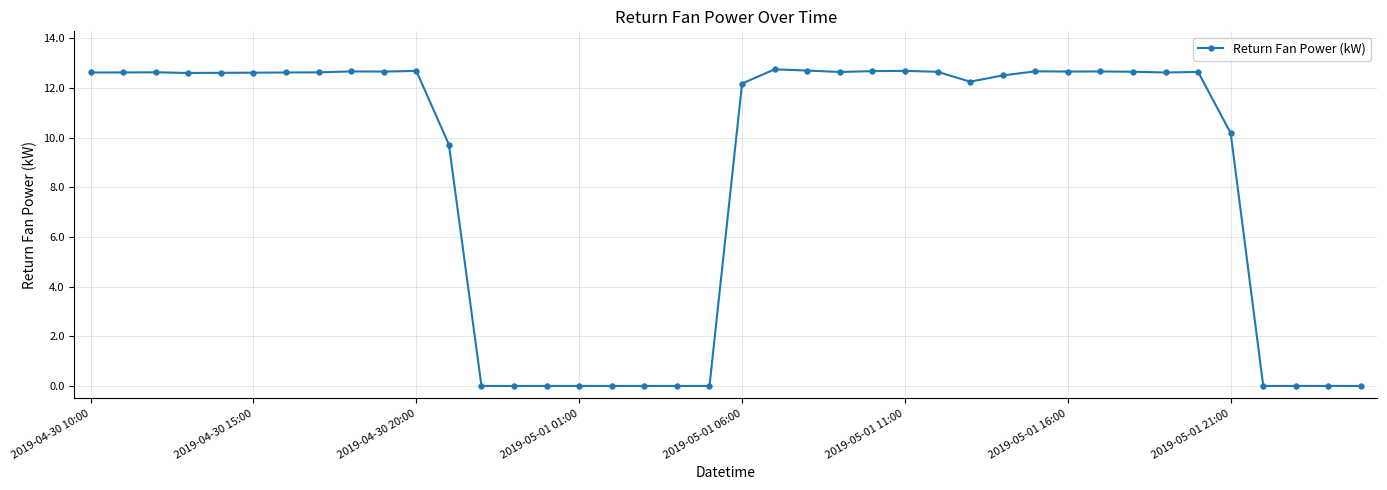

What is the value of the 6th point from the left?

12.6